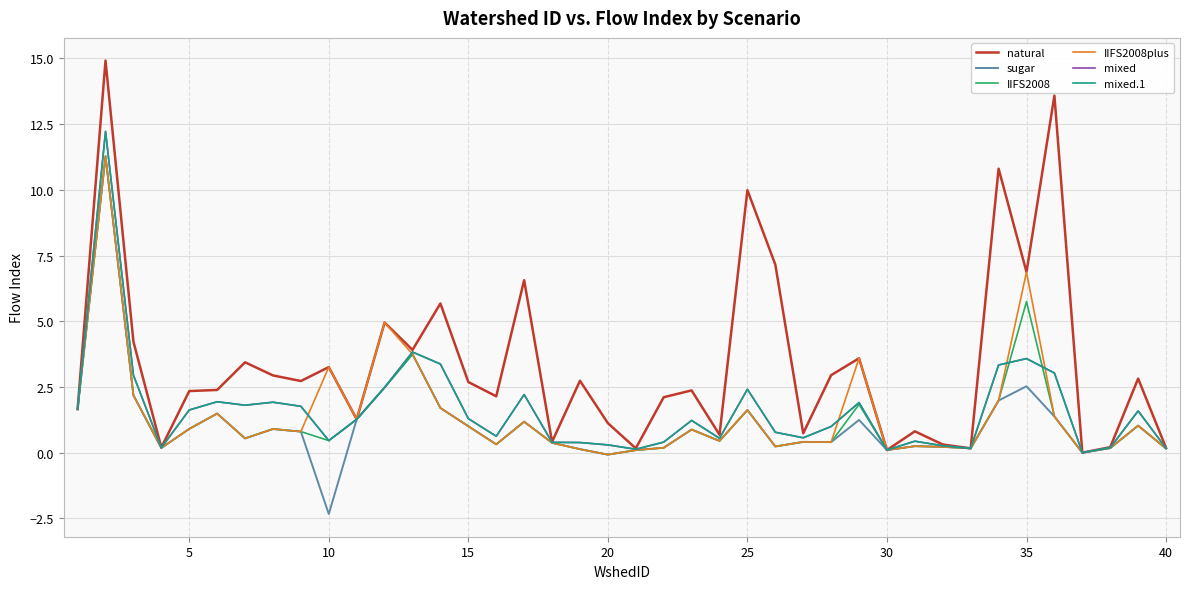

What is the sum of all sugar values?

43.2